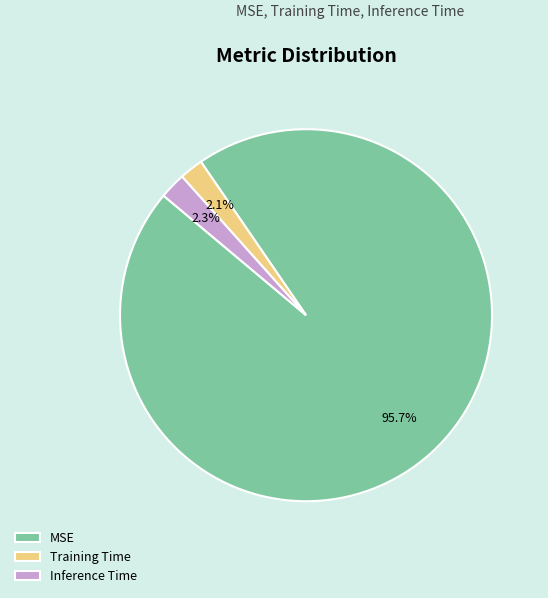

Which has a higher value, Training Time or MSE?

MSE